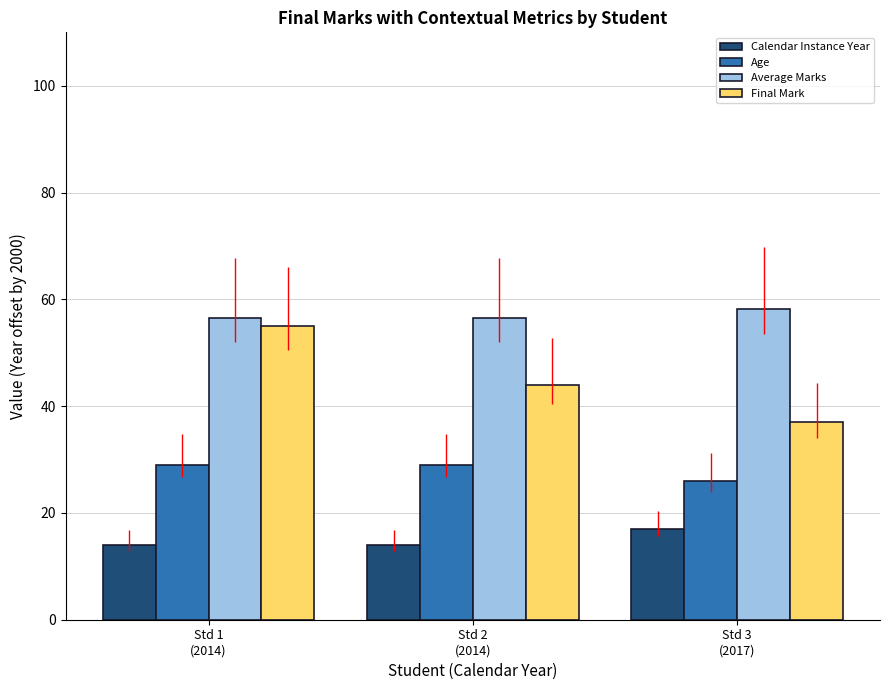

At which category is the sum across all series the highest?

Std 1
(2014)